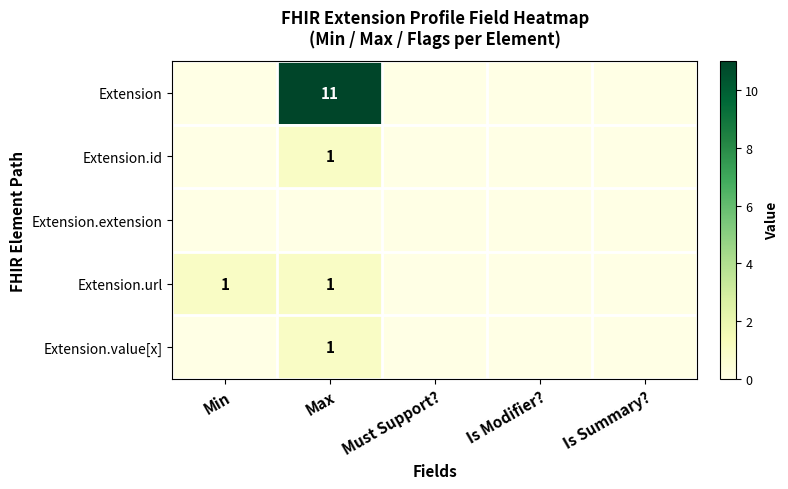

How many series are shown in this chart?

5